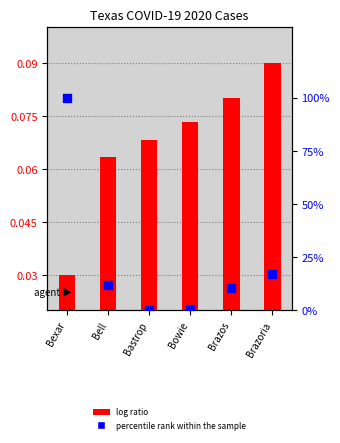

What are all the series names shown in the legend?

log ratio, percentile rank within the sample